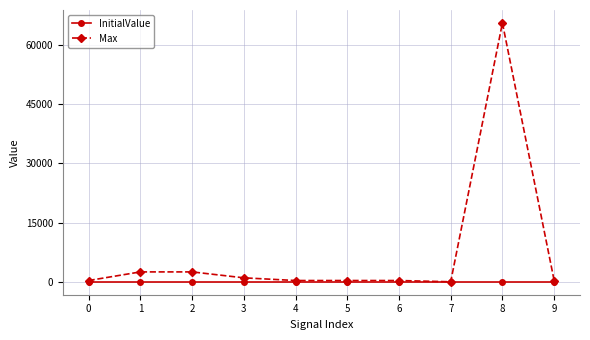

Reading right to left, transcribe all the data shown in this chart.

InitialValue: 0	0	0	0	0	0	0	0	0	0
Max: 319	65535	0	319	319	319	1000	2500	2500	319